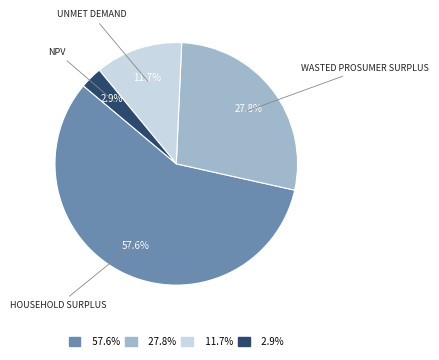

How many slices are in this pie chart?

4